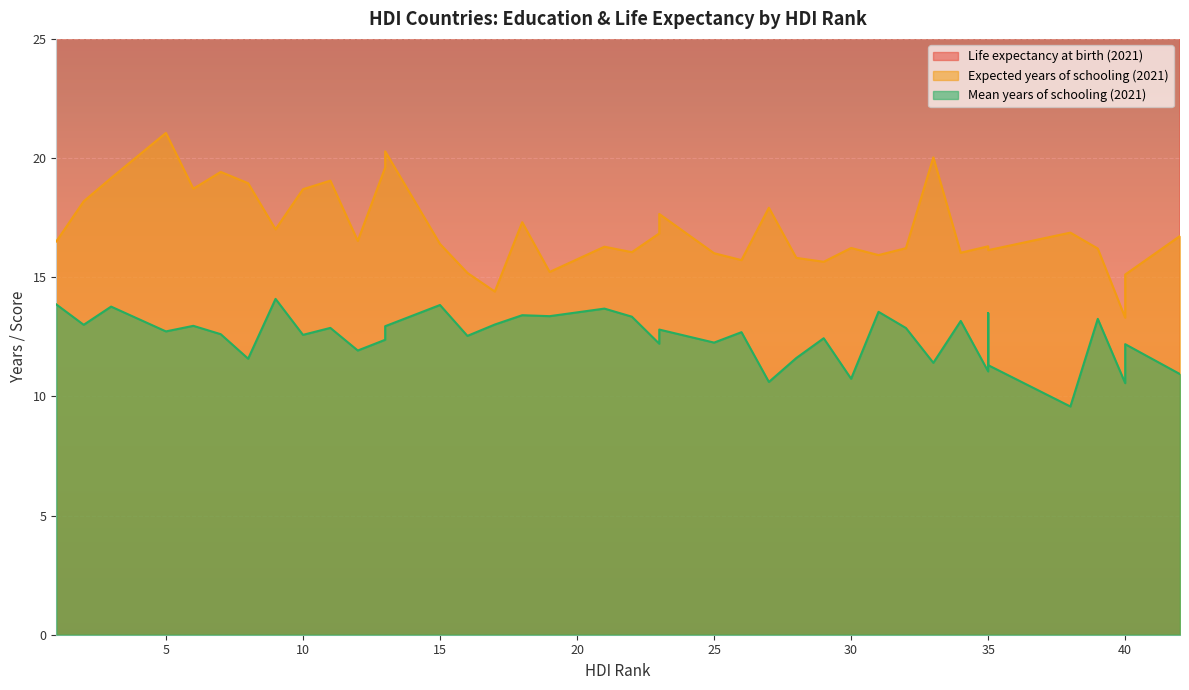

Which series has the widest spread of values?

Life expectancy at birth (2021)